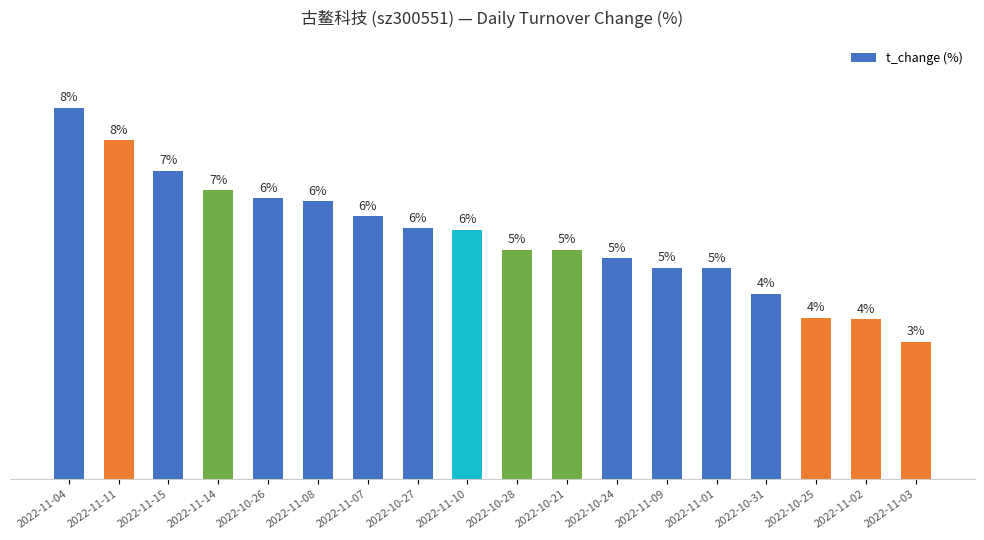

What is the maximum value shown in the chart?

8.5